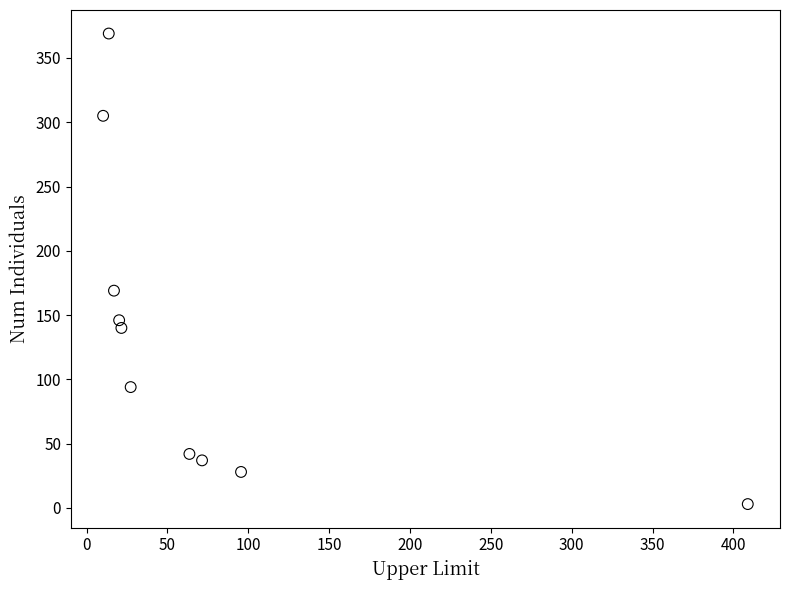

What is the range of Y values (max minus min)?

366